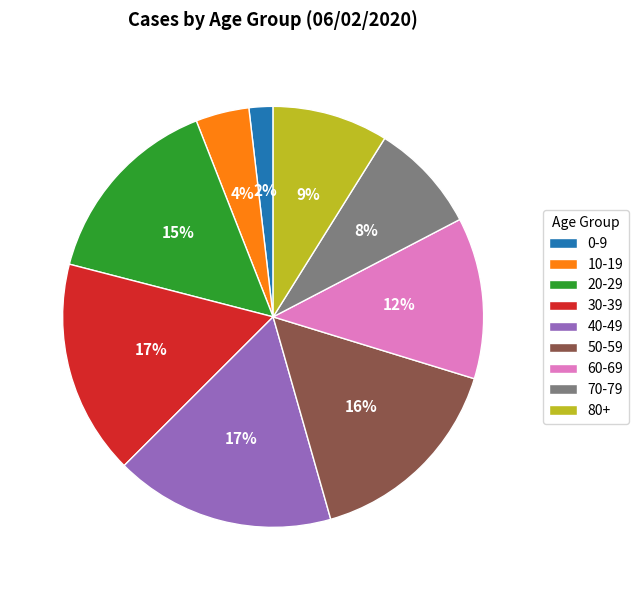

To the nearest percent, what is the difference between the largest and smallest slice percentages?

15%